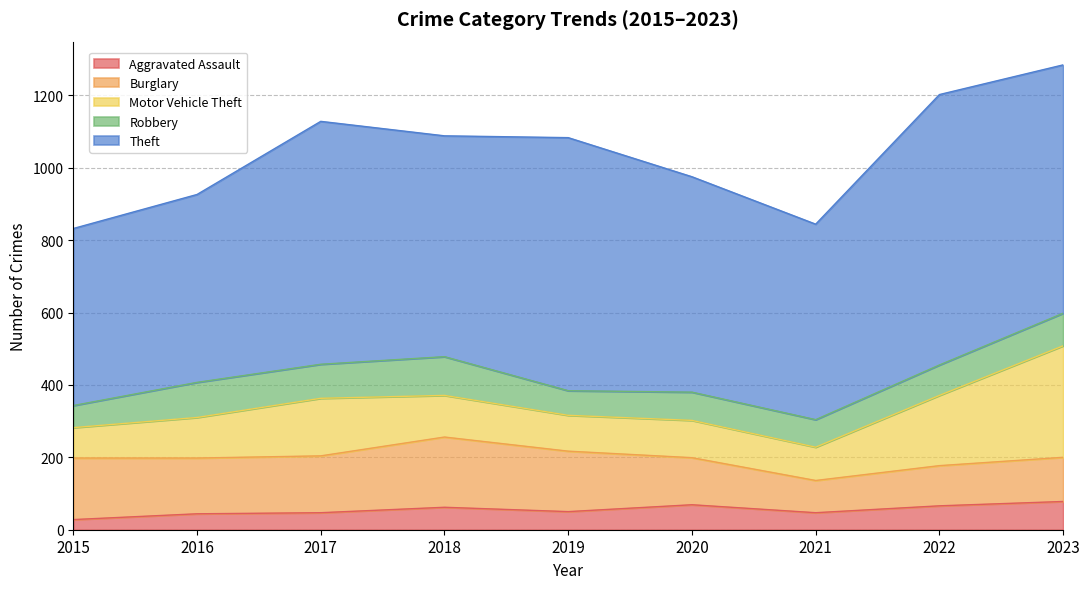

Between 2018 and 2019, which series saw the biggest shift?

Theft